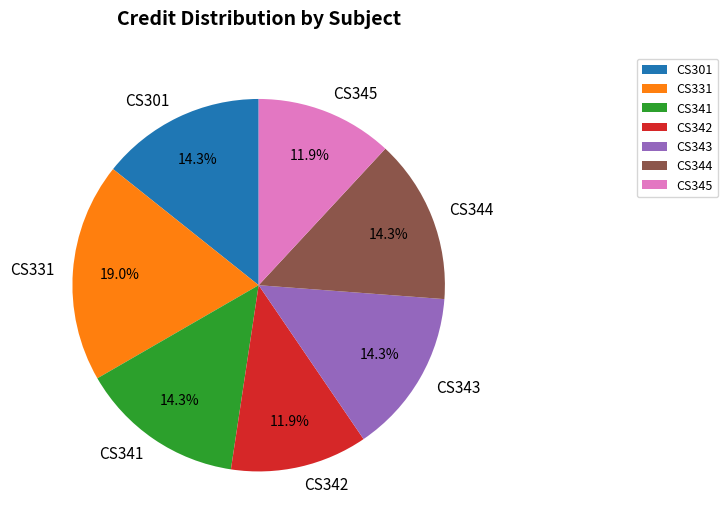

Combined, do CS342 and CS344 account for over 50%?

No